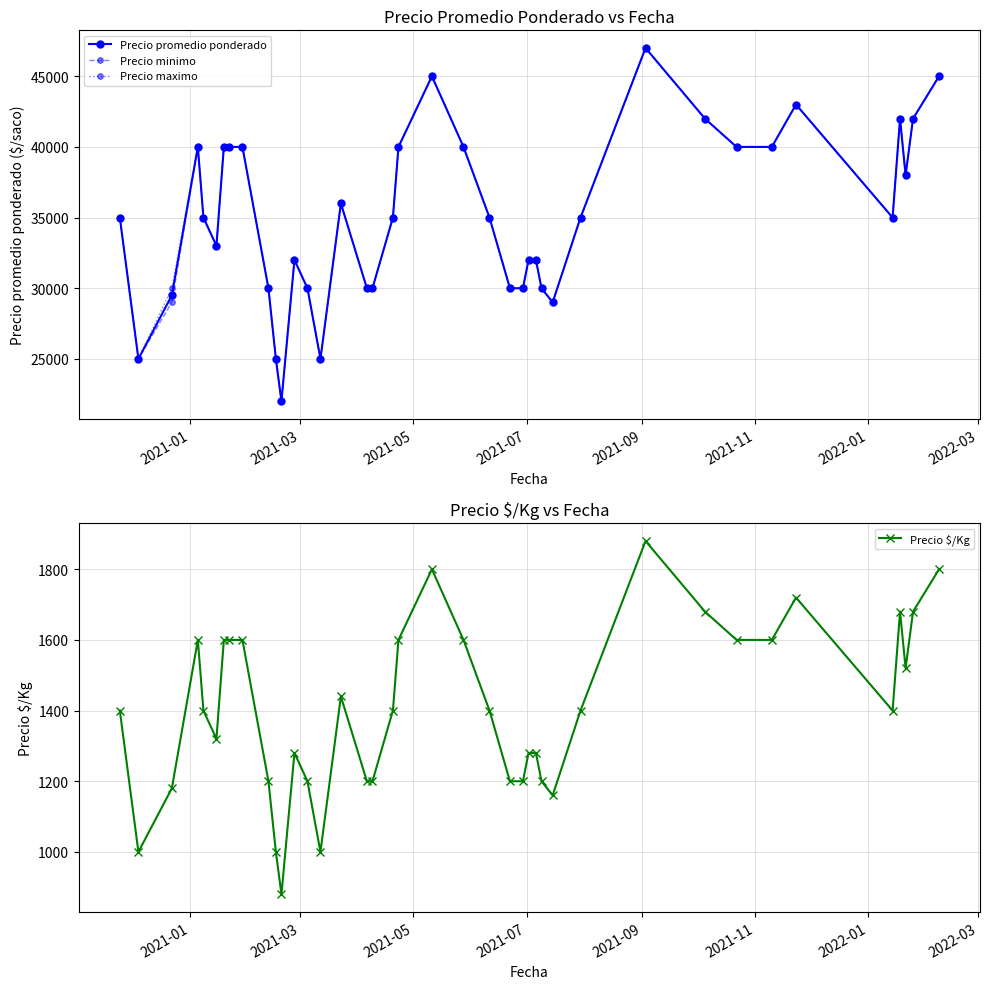

True or false: Precio maximo has more than 1 interior local peaks.

True